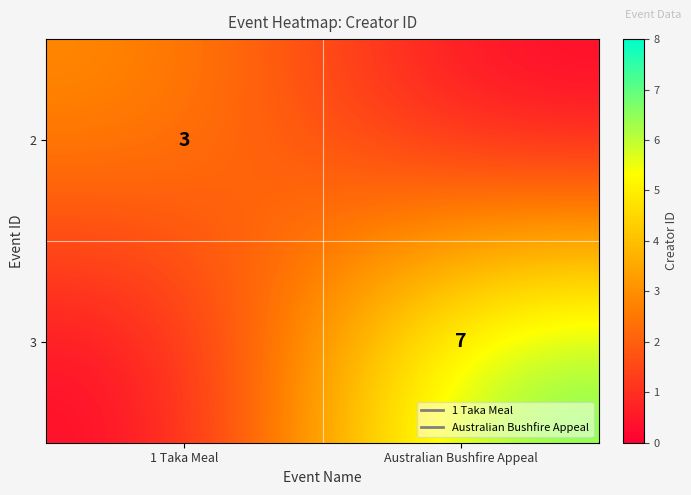

Which has a higher value, Australian Bushfire Appeal or 1 Taka Meal?

1 Taka Meal